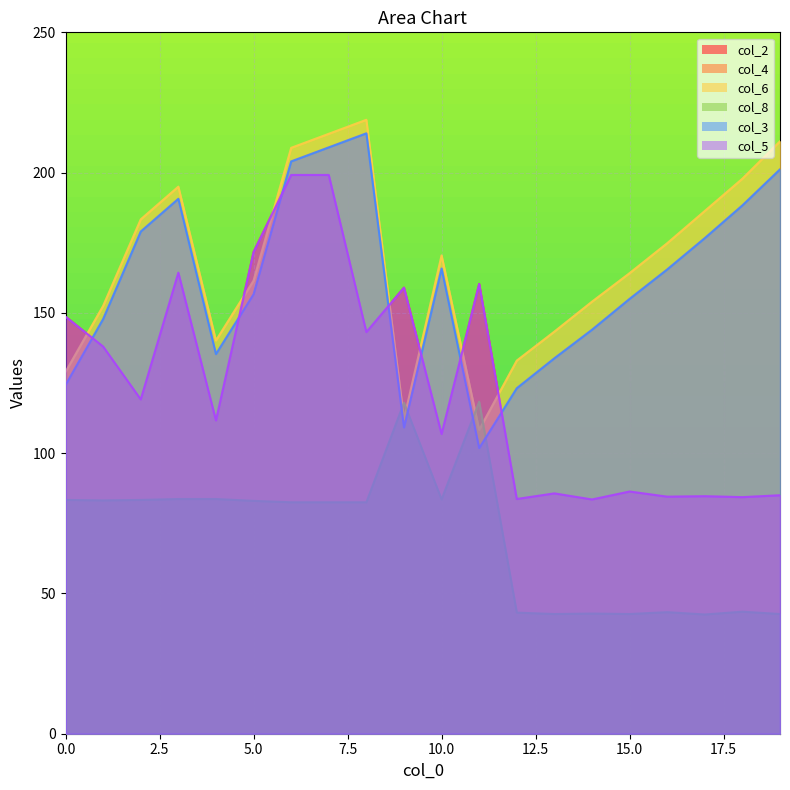

List the labels in order of col_2 value, smallest first.

14, 12, 18, 16, 17, 19, 13, 15, 10, 4, 2, 1, 8, 0, 9, 11, 3, 5, 6, 7